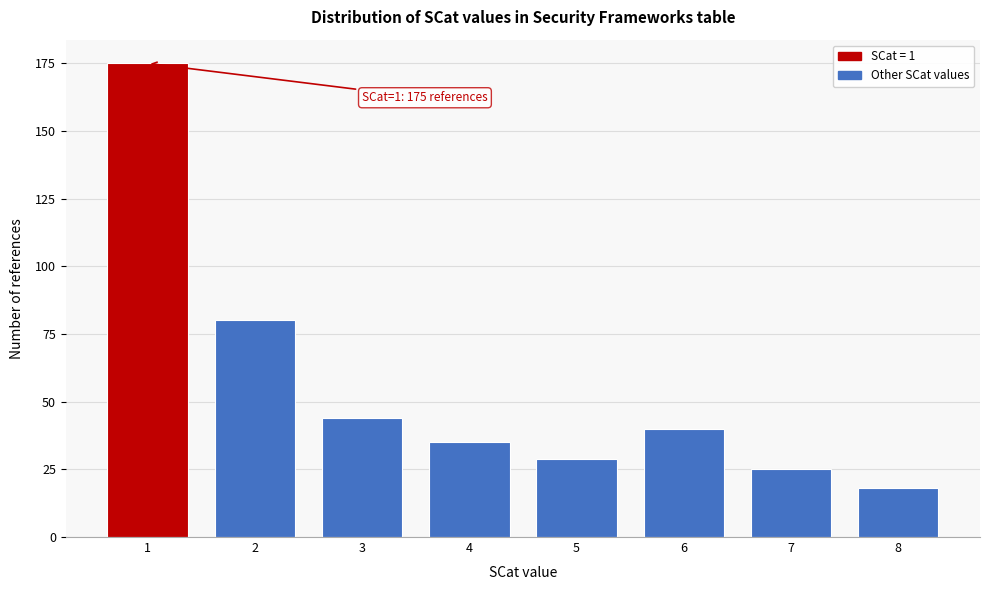

Reading left to right, list all the values displayed in this chart.

1=175	2=80	3=44	4=35	5=29	6=40	7=25	8=18